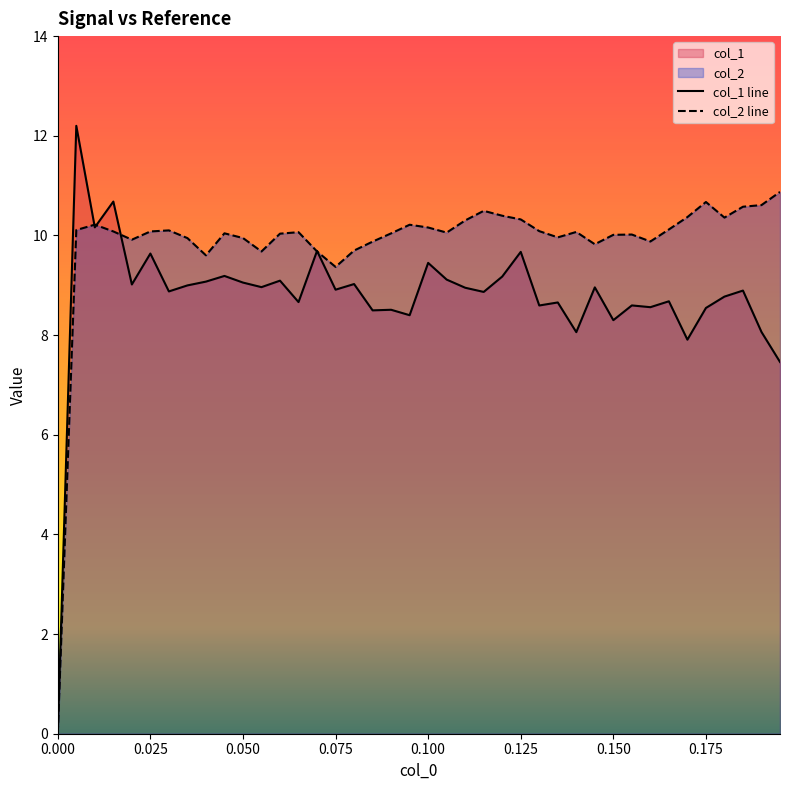

Which series has the largest total across all categories?

col_2 line